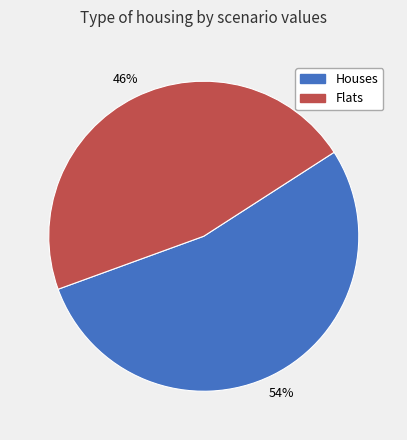

Is it true that Flats is 46% of the pie?

True